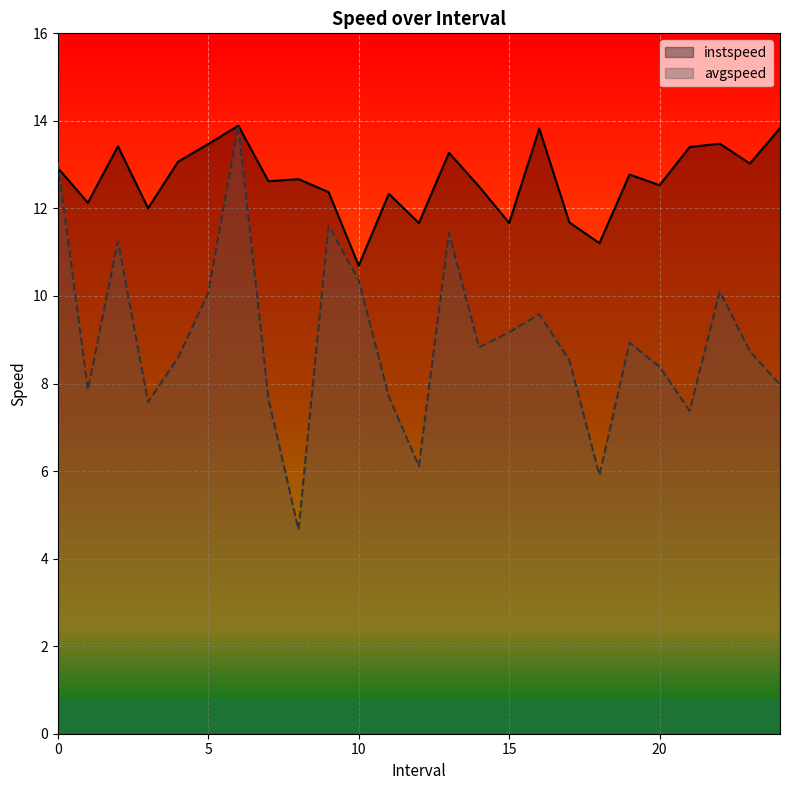

Rank the categories by avgspeed value from highest to lowest.

6.0, 0.0, 9.0, 13.0, 2.0, 10.0, 22.0, 5.0, 16.0, 15.0, 19.0, 14.0, 23.0, 4.0, 17.0, 20.0, 24.0, 1.0, 11.0, 7.0, 3.0, 21.0, 12.0, 18.0, 8.0